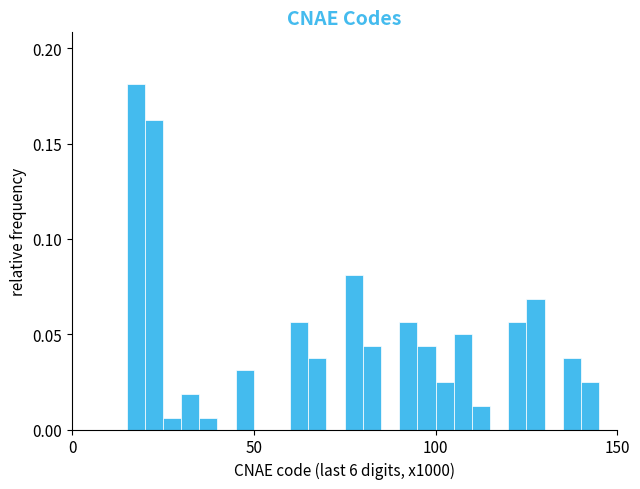

Read against the x-axis, roughly where is the centre of the tallest bar?

20